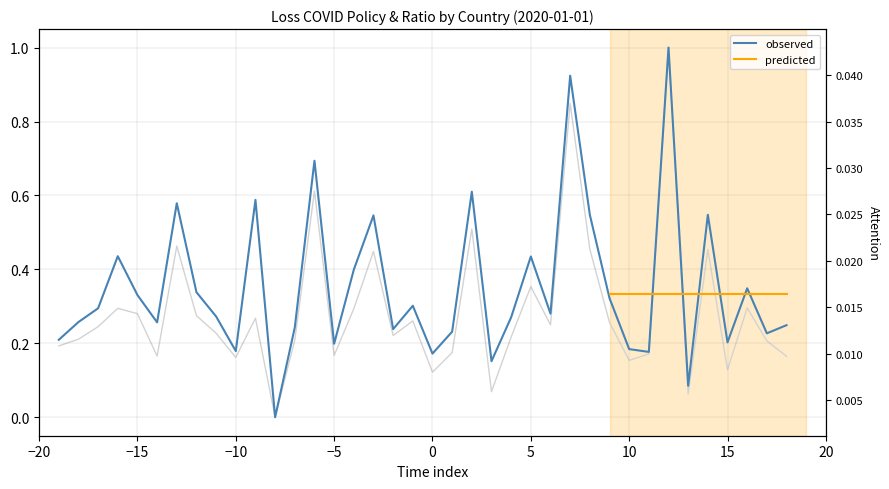

Reading right to left, transcribe all the data shown in this chart.

avg_ratio: 0.2	0.2	0.3	0.2	0.5	0.1	1.0	0.2	0.2	0.3	0.5	0.9	0.3	0.4	0.3	0.2	0.6	0.2	0.2	0.3	0.2	0.5	0.4	0.2	0.7	0.2	0.0	0.6	0.2	0.3	0.3	0.6	0.3	0.3	0.4	0.3	0.3	0.2
sd_ratio: 0.0	0.0	0.0	0.0	0.0	0.0	0.0	0.0	0.0	0.0	0.0	0.0	0.0	0.0	0.0	0.0	0.0	0.0	0.0	0.0	0.0	0.0	0.0	0.0	0.0	0.0	0.0	0.0	0.0	0.0	0.0	0.0	0.0	0.0	0.0	0.0	0.0	0.0
ratio15days: 0.2	0.2	0.3	0.1	0.5	0.1	1.0	0.2	0.2	0.3	0.5	0.8	0.2	0.4	0.2	0.1	0.5	0.2	0.1	0.3	0.2	0.4	0.3	0.2	0.6	0.2	0.0	0.3	0.2	0.2	0.3	0.5	0.2	0.3	0.3	0.2	0.2	0.2